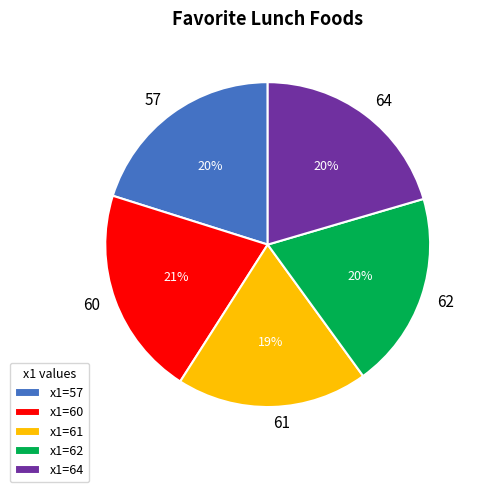

Do 60 and 61 together represent more than half of the pie?

No